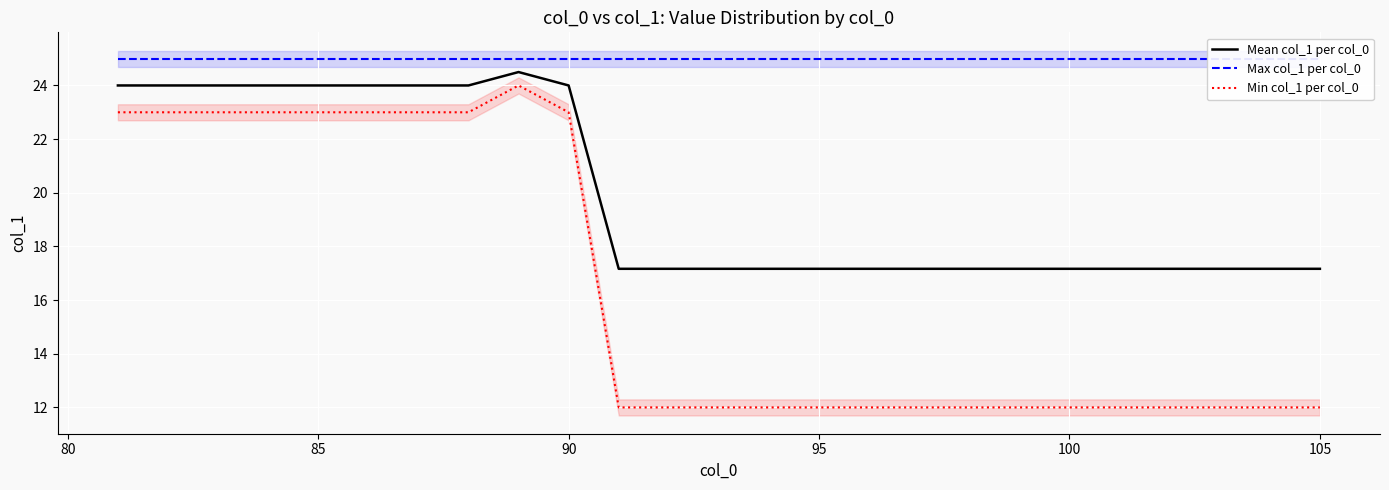

Which series has the widest spread of values?

Min col_1 per col_0